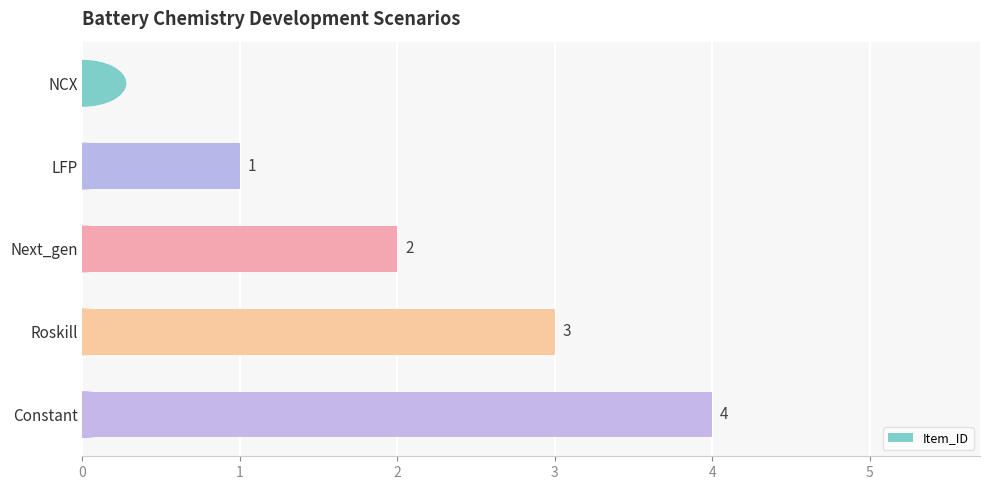

What is the change in value from NCX to LFP?

+1